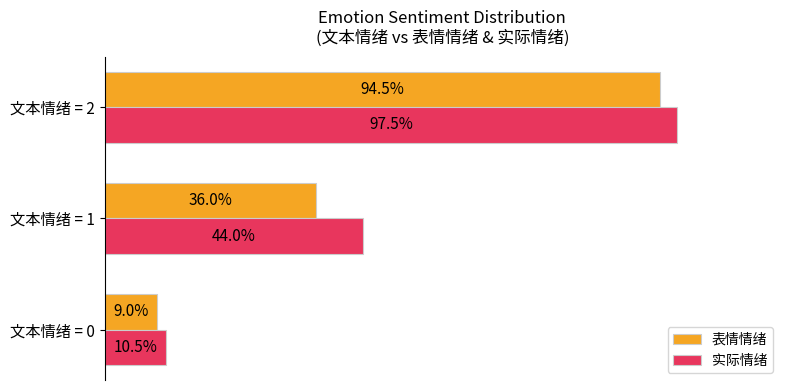

At which label does 实际情绪 reach its minimum?

文本情绪 = 0